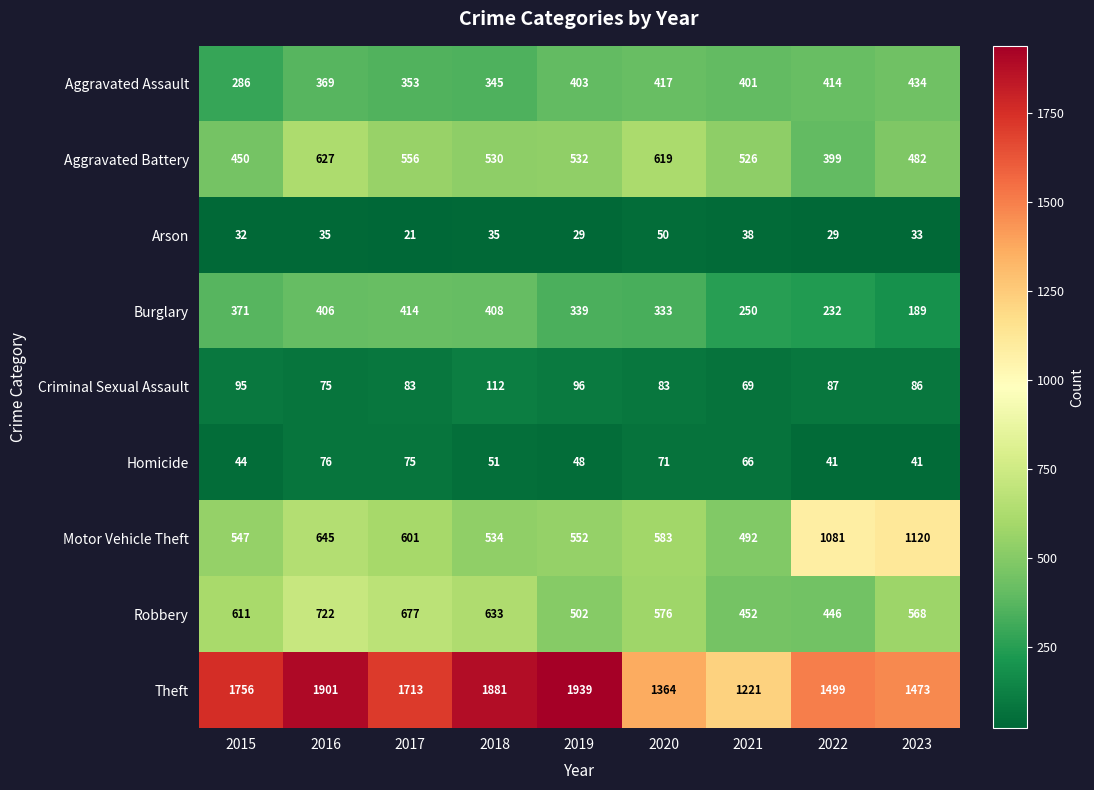

How many data points does each series have?

9